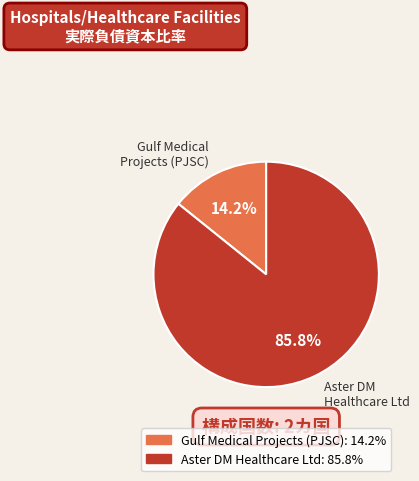

Combined, what portion of the pie is Aster DM Healthcare Ltd and Gulf Medical Projects (PJSC)?

100.0%